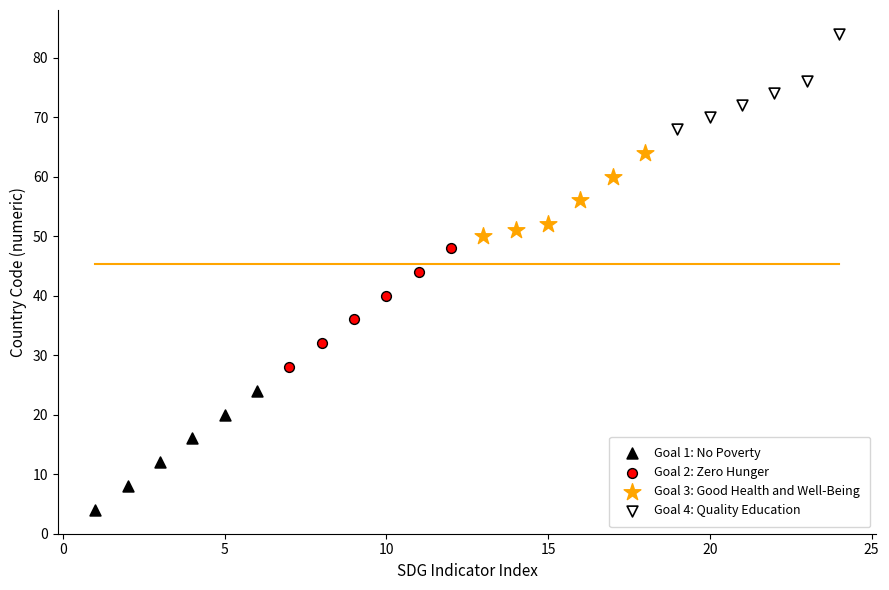

Which series contains the highest Y value?

Goal 4: Quality Education